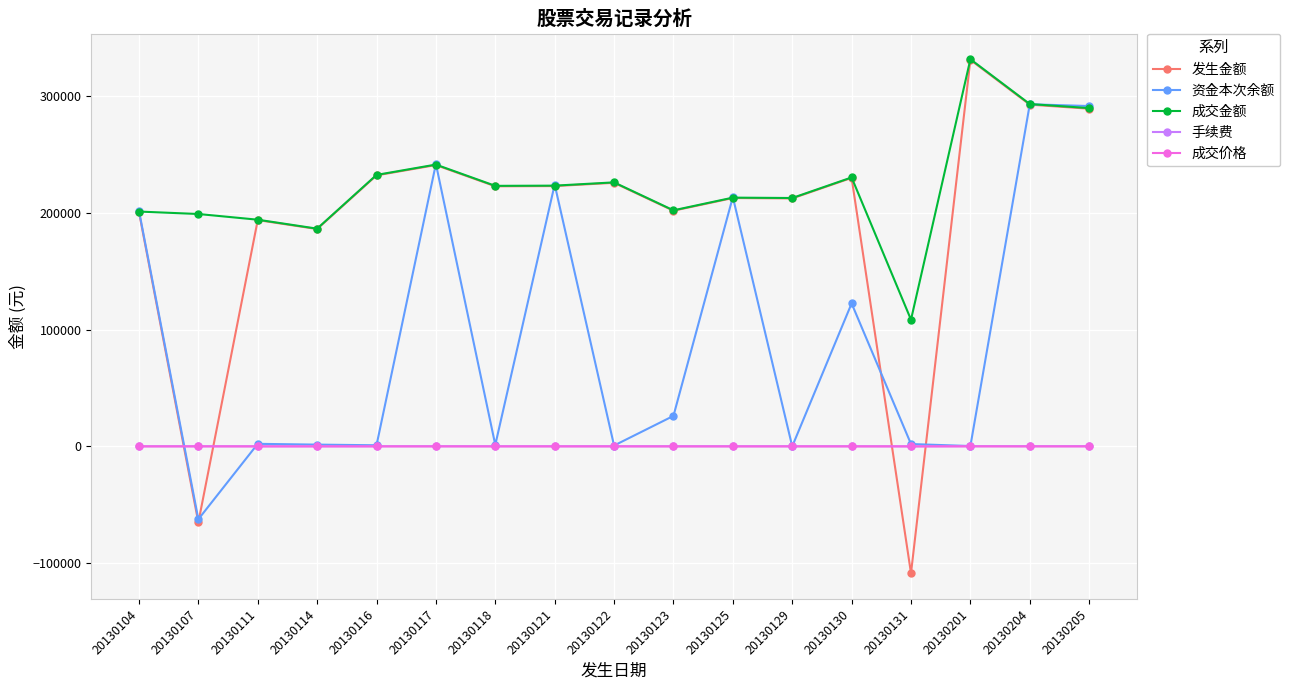

Is it true that 成交价格 equals 19.4 at 20130131?

True